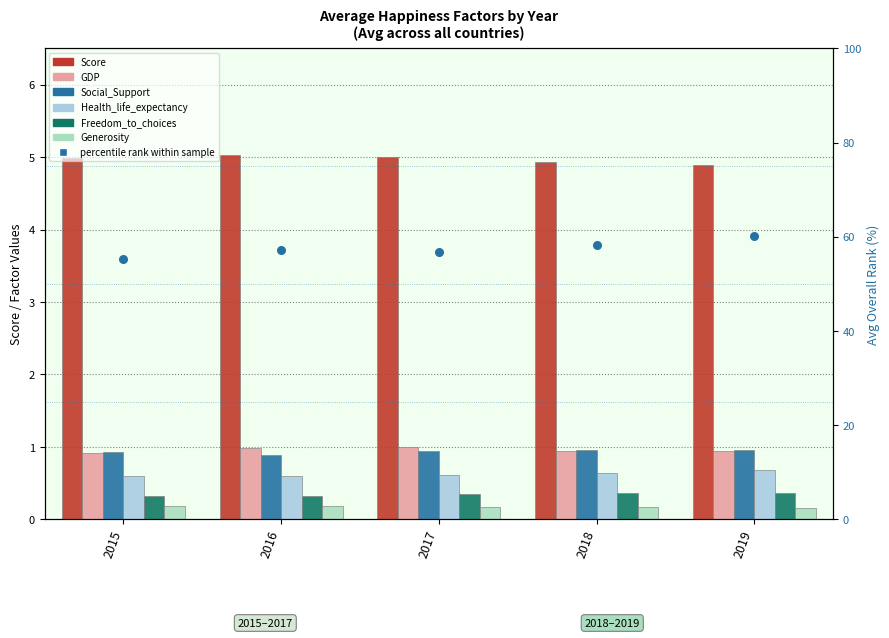

What are all the series names shown in the legend?

Score, GDP, Social_Support, Health_life_expectancy, Freedom_to_choices, Generosity